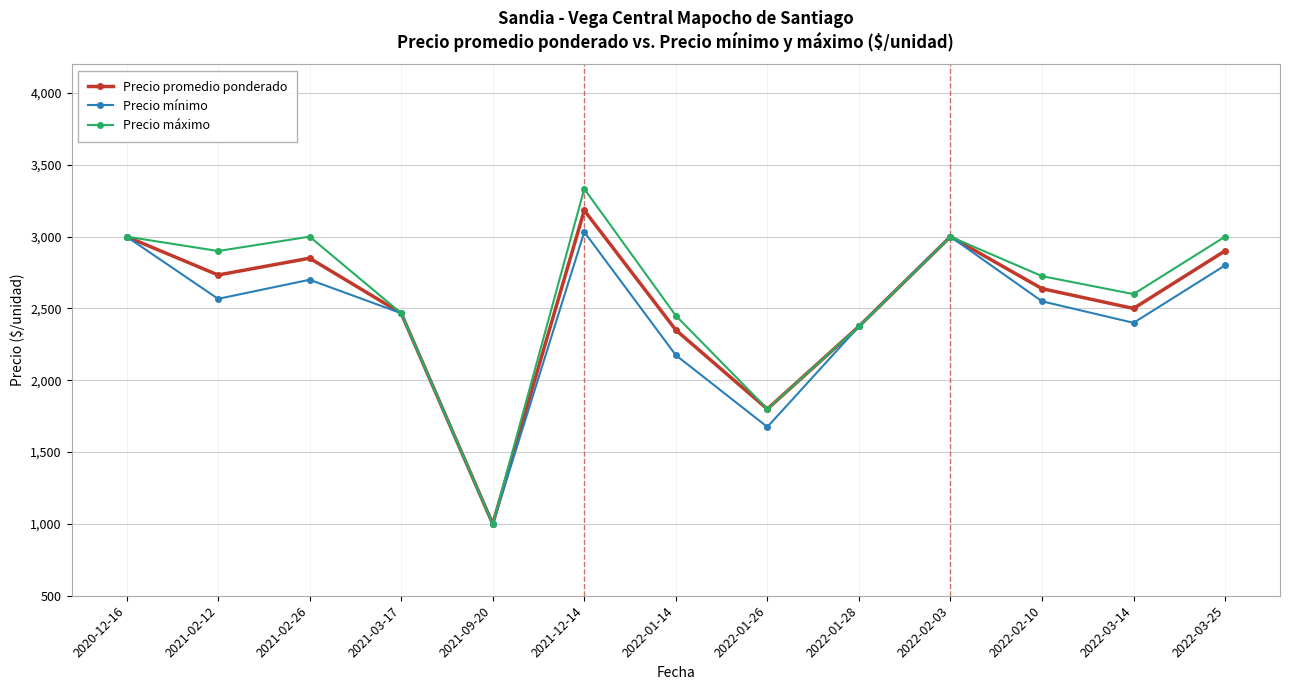

How many interior local valleys does the Precio mínimo series have?

4